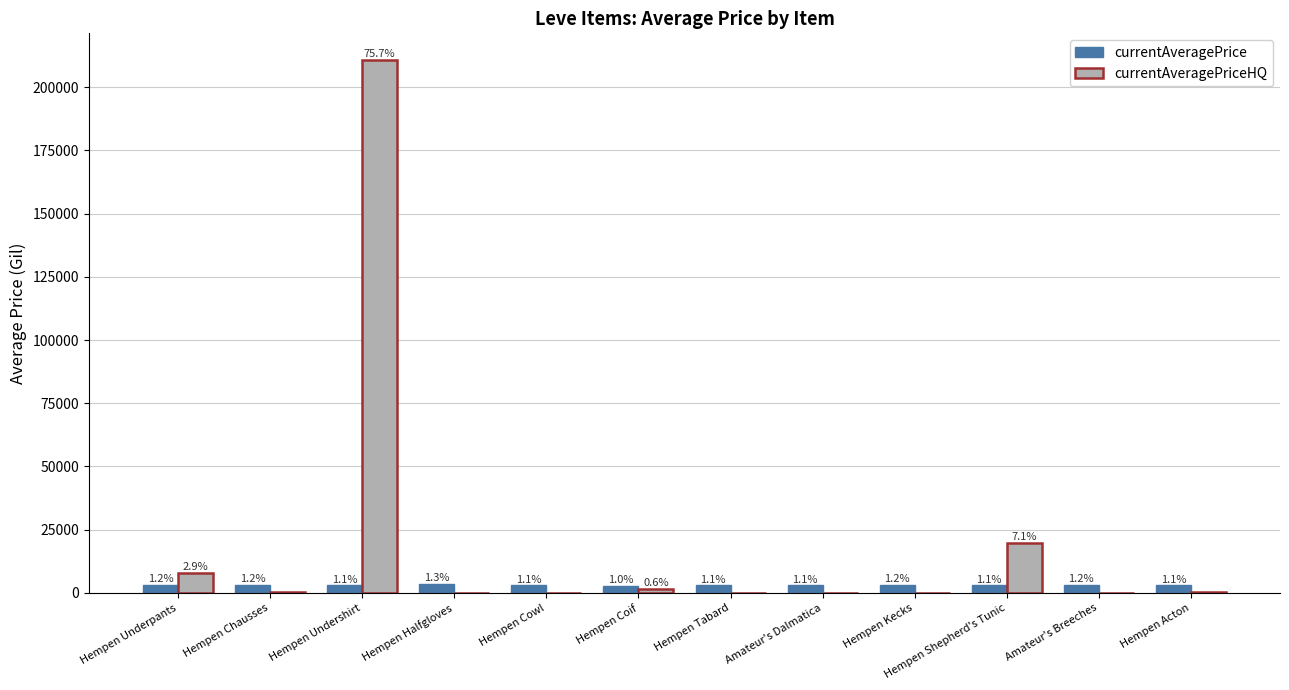

What is the total value across all series at Hempen Undershirt?

213756